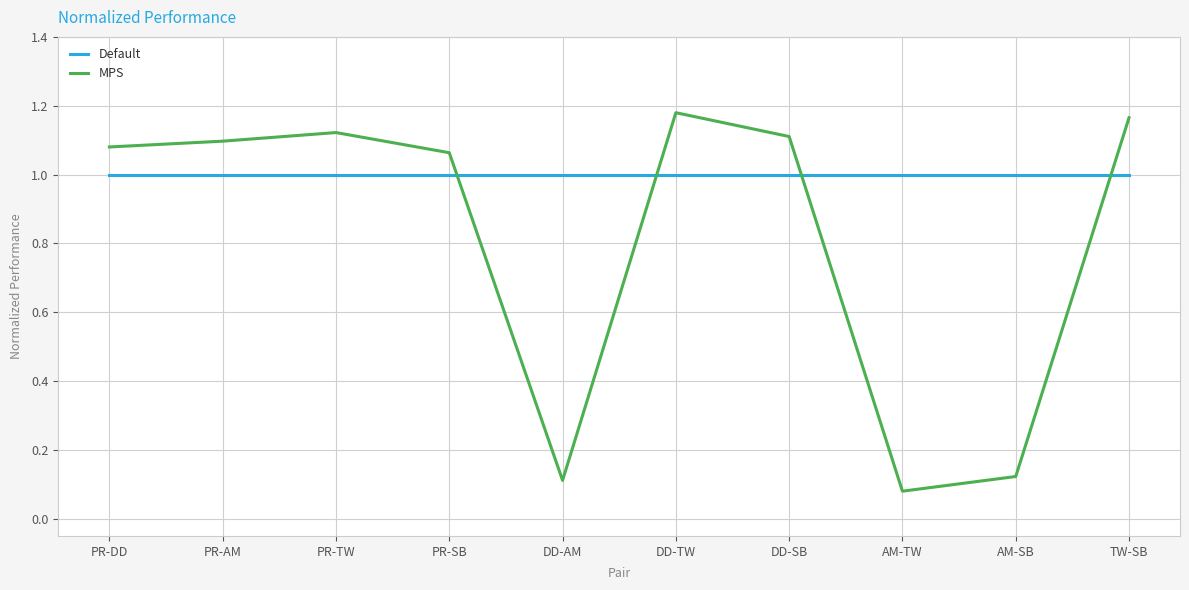

How many values in the MPS series exceed 1?

7